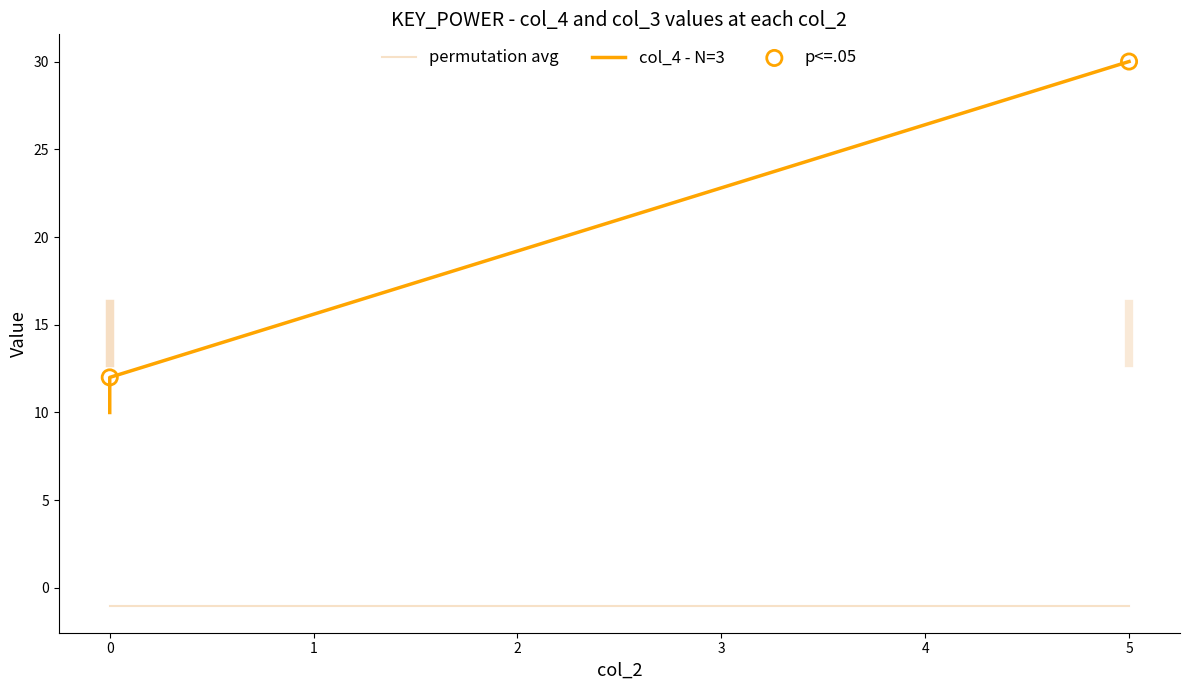

What is the change in value from 5 to 0?

-18